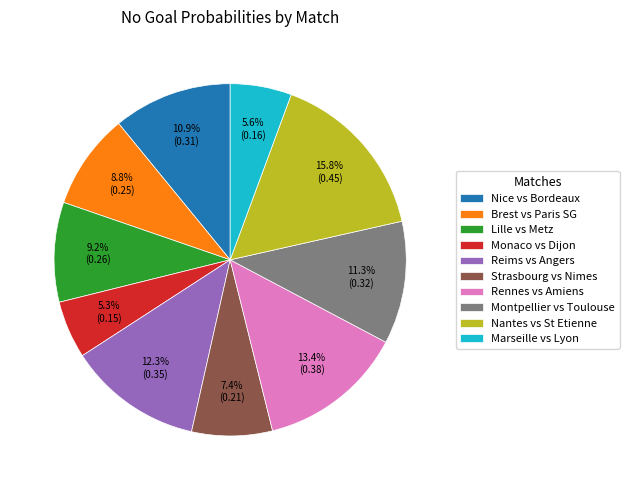

To the nearest percent, what portion does Reims vs Angers represent?

12%